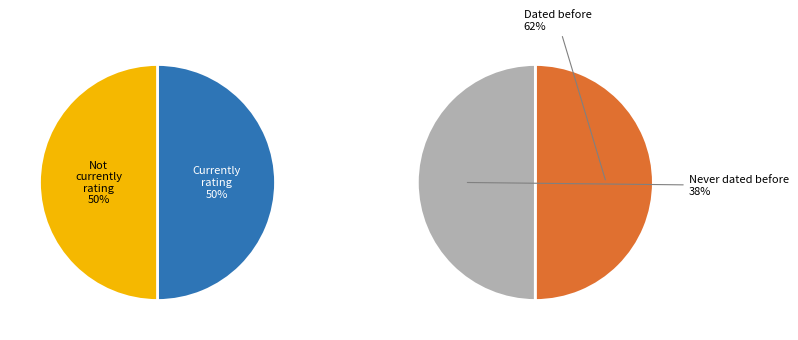

Does any single category account for the majority?

No